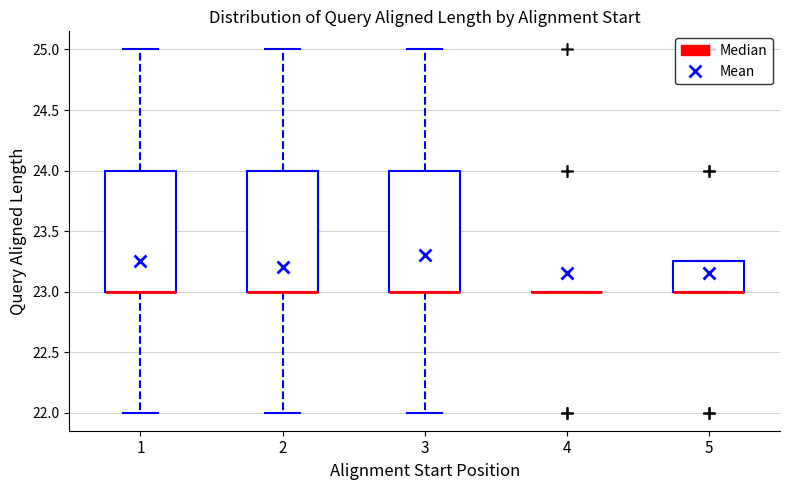

Reading left to right, read every box against the y-axis: the position of its median line, the range the box covers, and the ends of its whiskers. The values are not printed on the chart, so give them approximately, as read against the axis.

1: median 23.00 (drawn on the box's lower edge), box 23.00 to 24.00, whiskers 22.00 to 25.00
2: median 23.00 (drawn on the box's lower edge), box 23.00 to 24.00, whiskers 22.00 to 25.00
3: median 23.00 (drawn on the box's lower edge), box 23.00 to 24.00, whiskers 22.00 to 25.00
4: box collapsed to a line at 23.00, whiskers 23.00 to 23.00
5: median 23.00 (drawn on the box's lower edge), box 23.00 to 23.25, whiskers 23.00 to 23.25